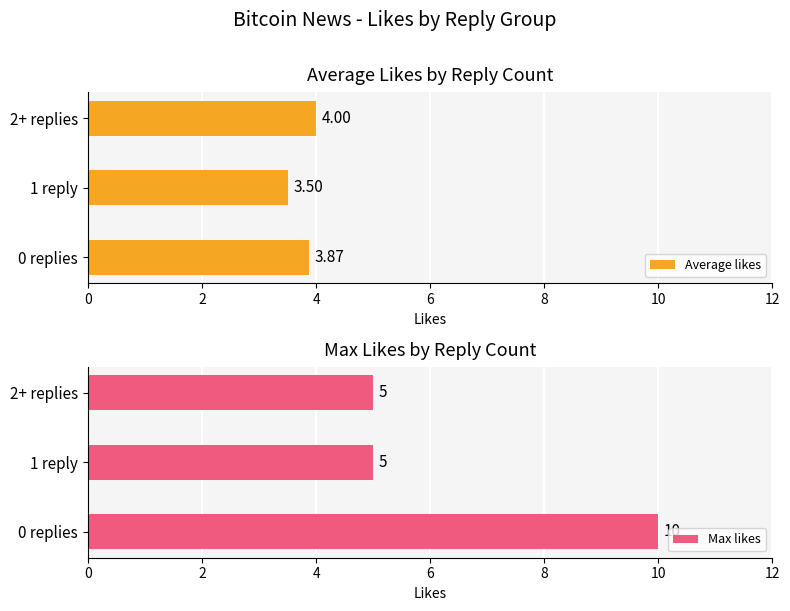

What are all the series names shown in the legend?

Average likes, Max likes